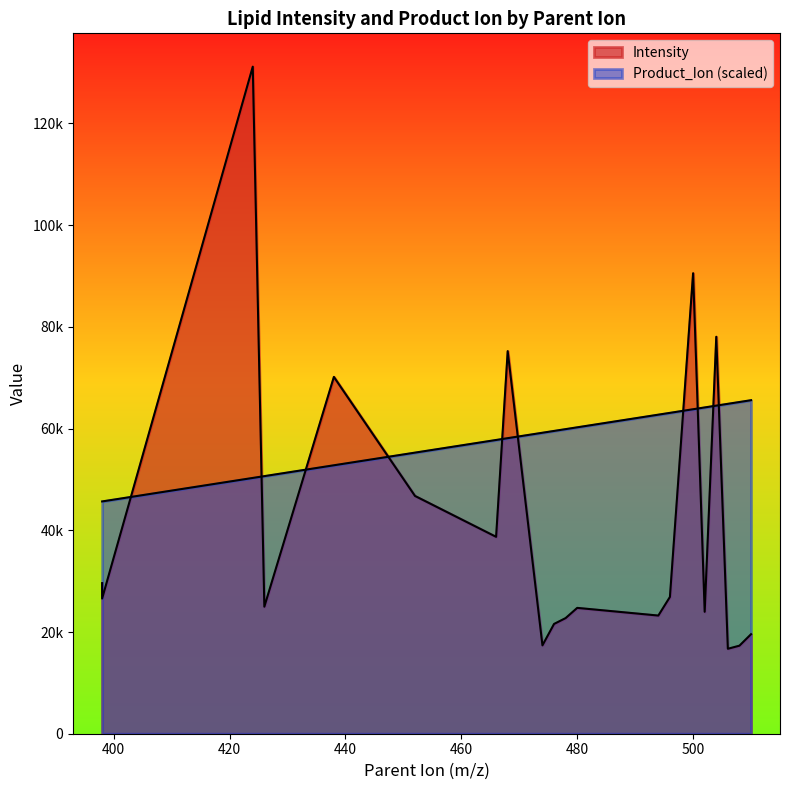

What is the difference between the Product_Ion values at 504 and 502?

355.5